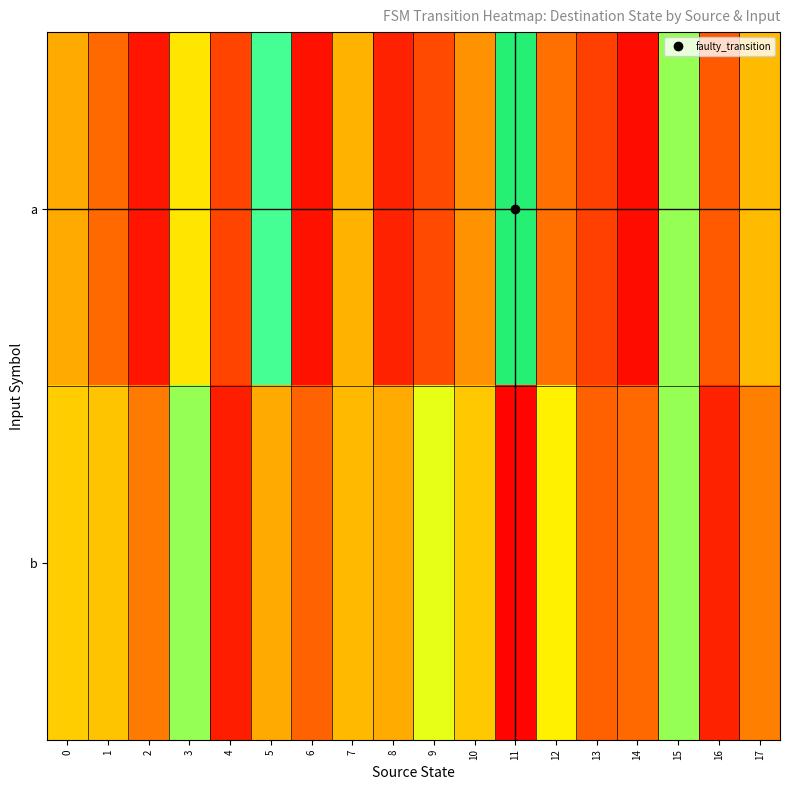

Count the number of categories in the chart.

18